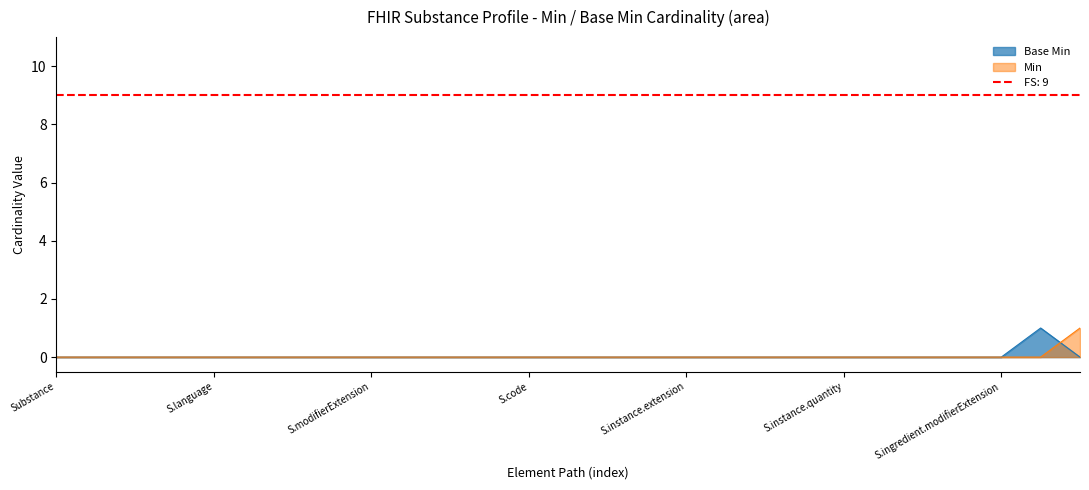

How many values exceed 0?

1